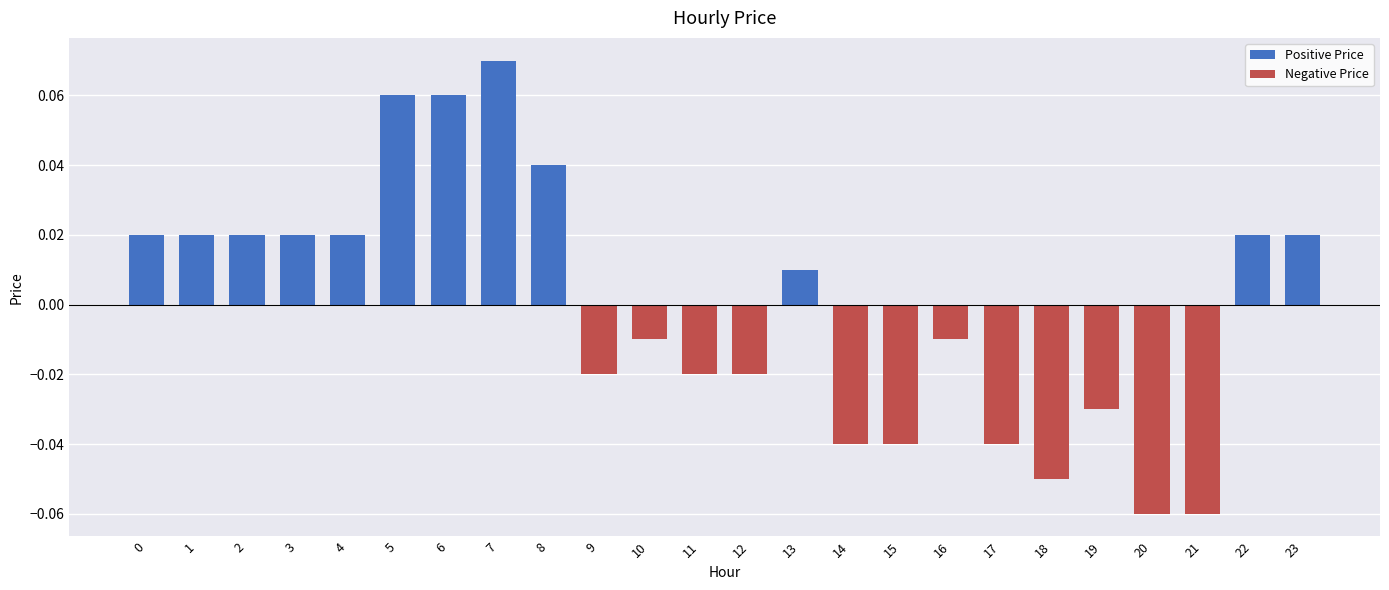

What is the lowest value of the Negative Price series?

-0.1